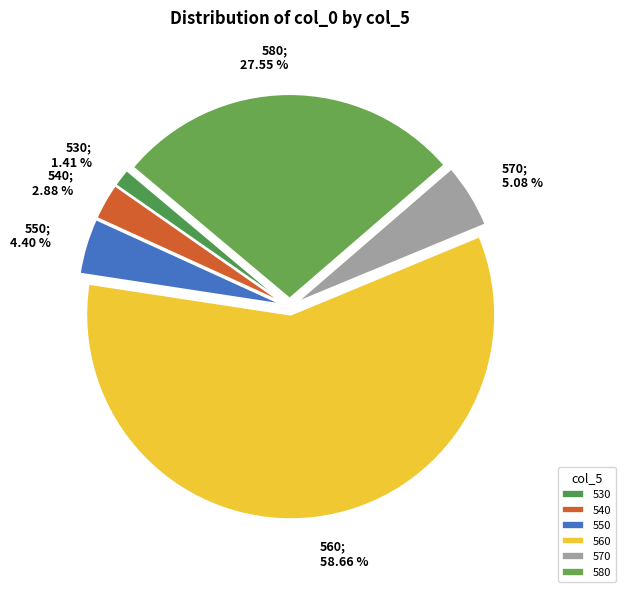

Between 530 and 560, which is larger?

560